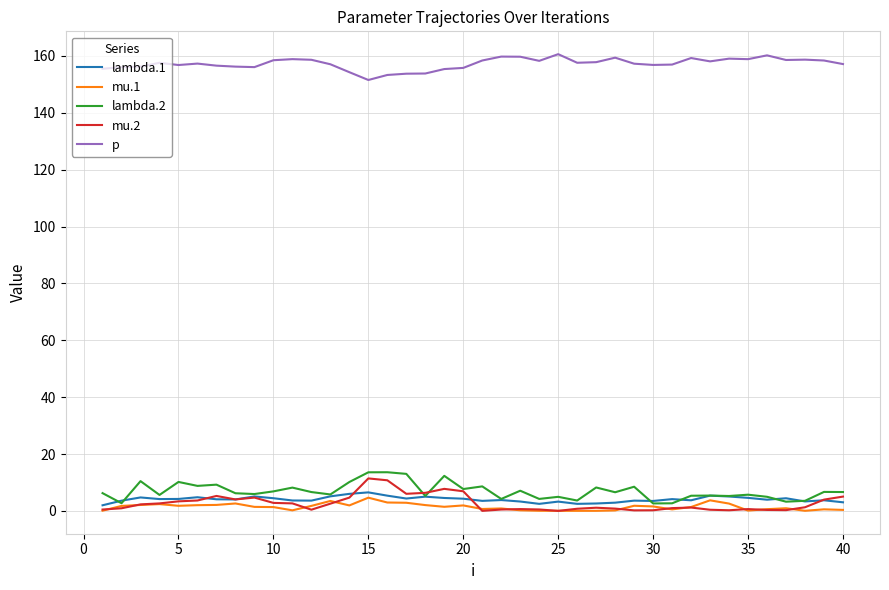

Which series has the largest total across all categories?

p